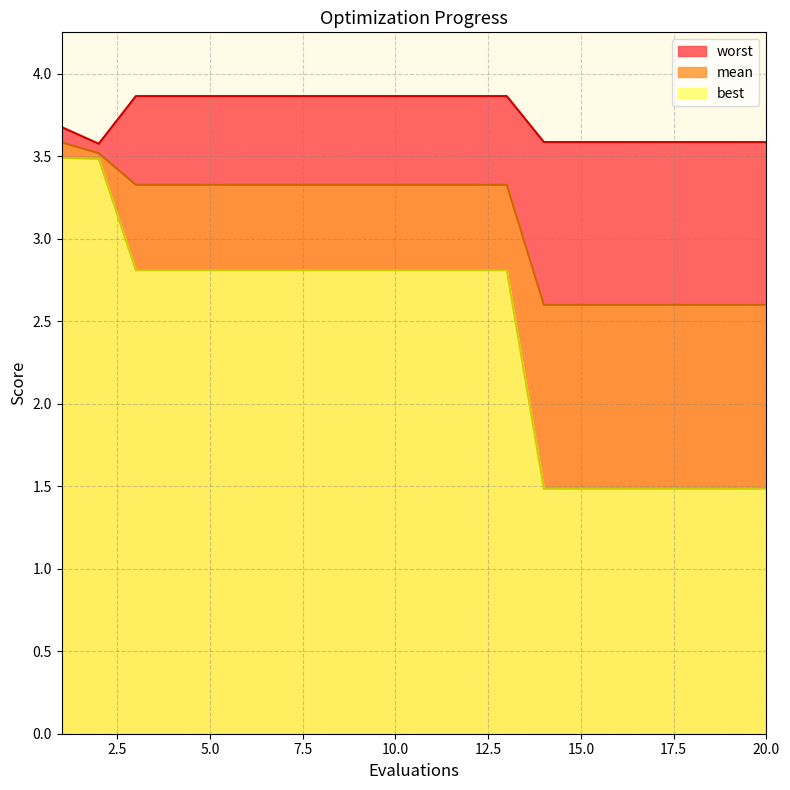

How many categories are shown in the chart?

20